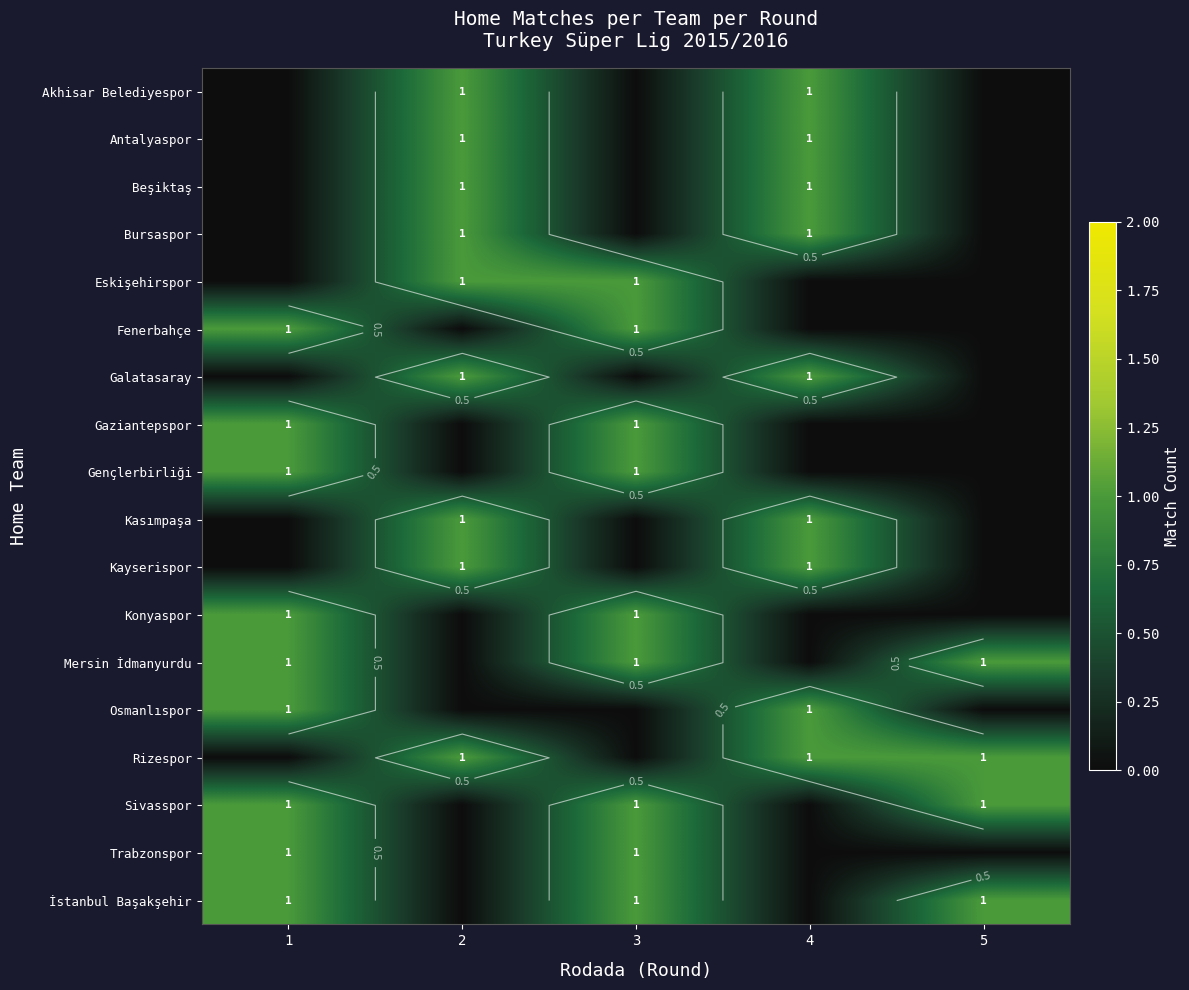

Count the number of data series in this chart.

18